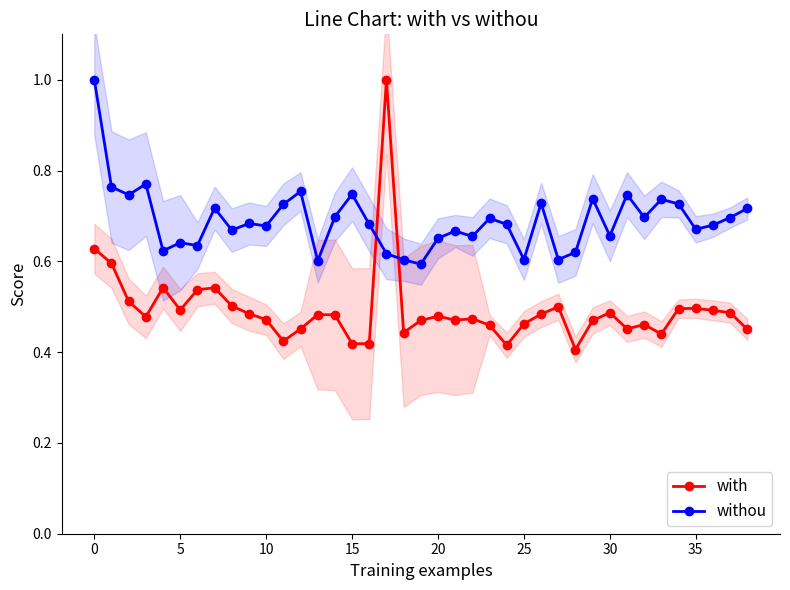

The withou series shows 0.5 at 32. True or false?

False